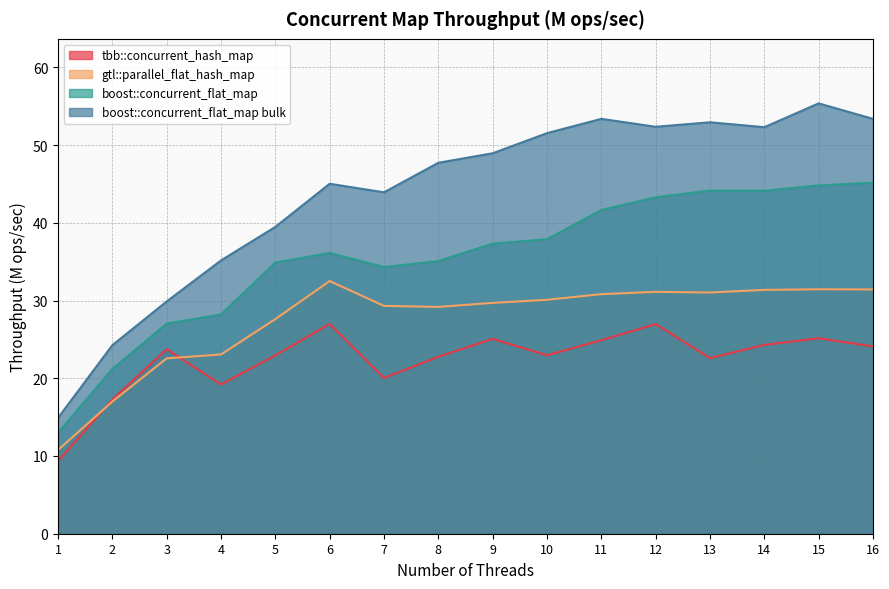

At 13, list the series in order from smallest to largest.

tbb::concurrent_hash_map, gtl::parallel_flat_hash_map, boost::concurrent_flat_map, boost::concurrent_flat_map bulk